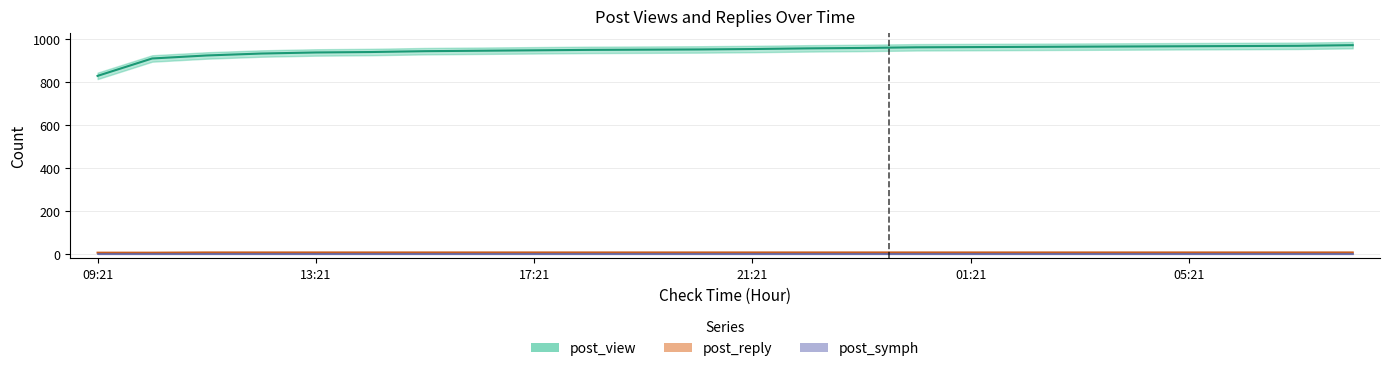

How many lines are shown in the chart?

3